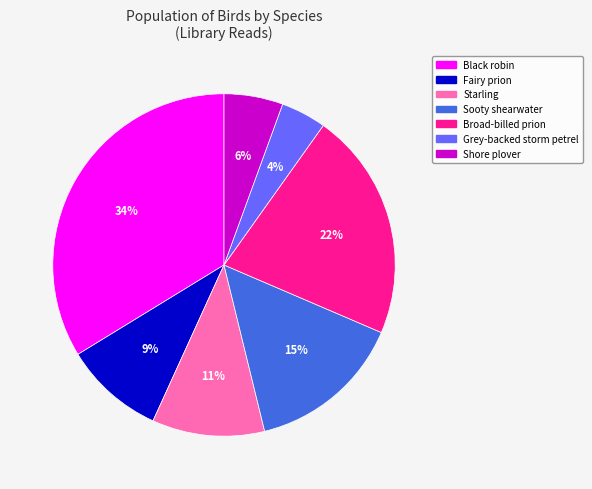

The Sooty shearwater slice represents 26% of the pie. True or false?

False